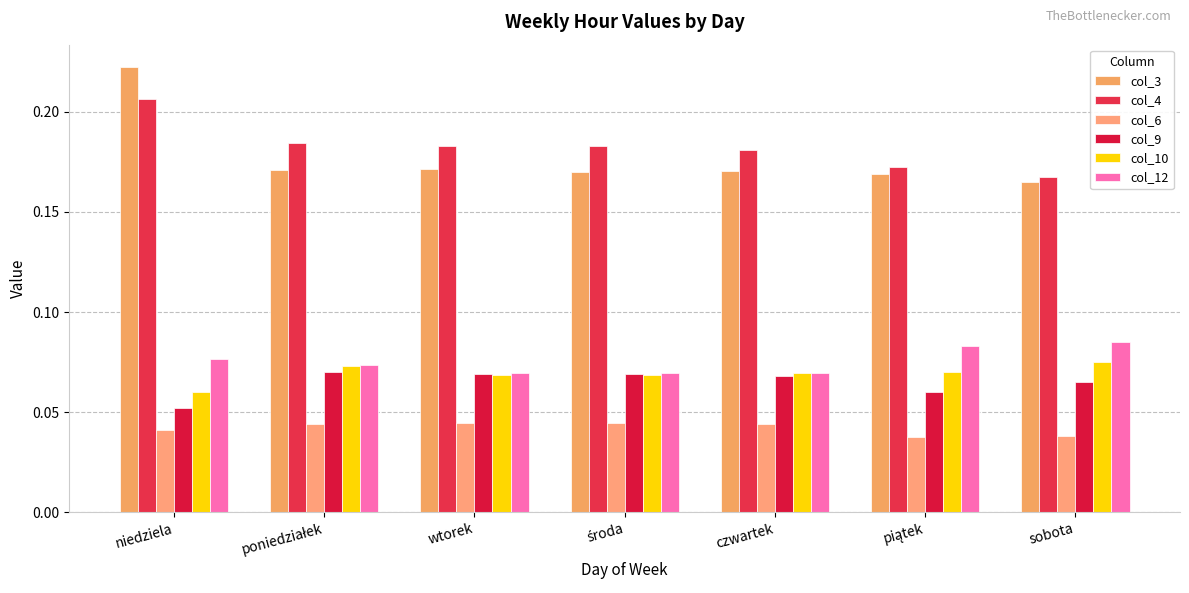

How many distinct data groups are displayed?

6